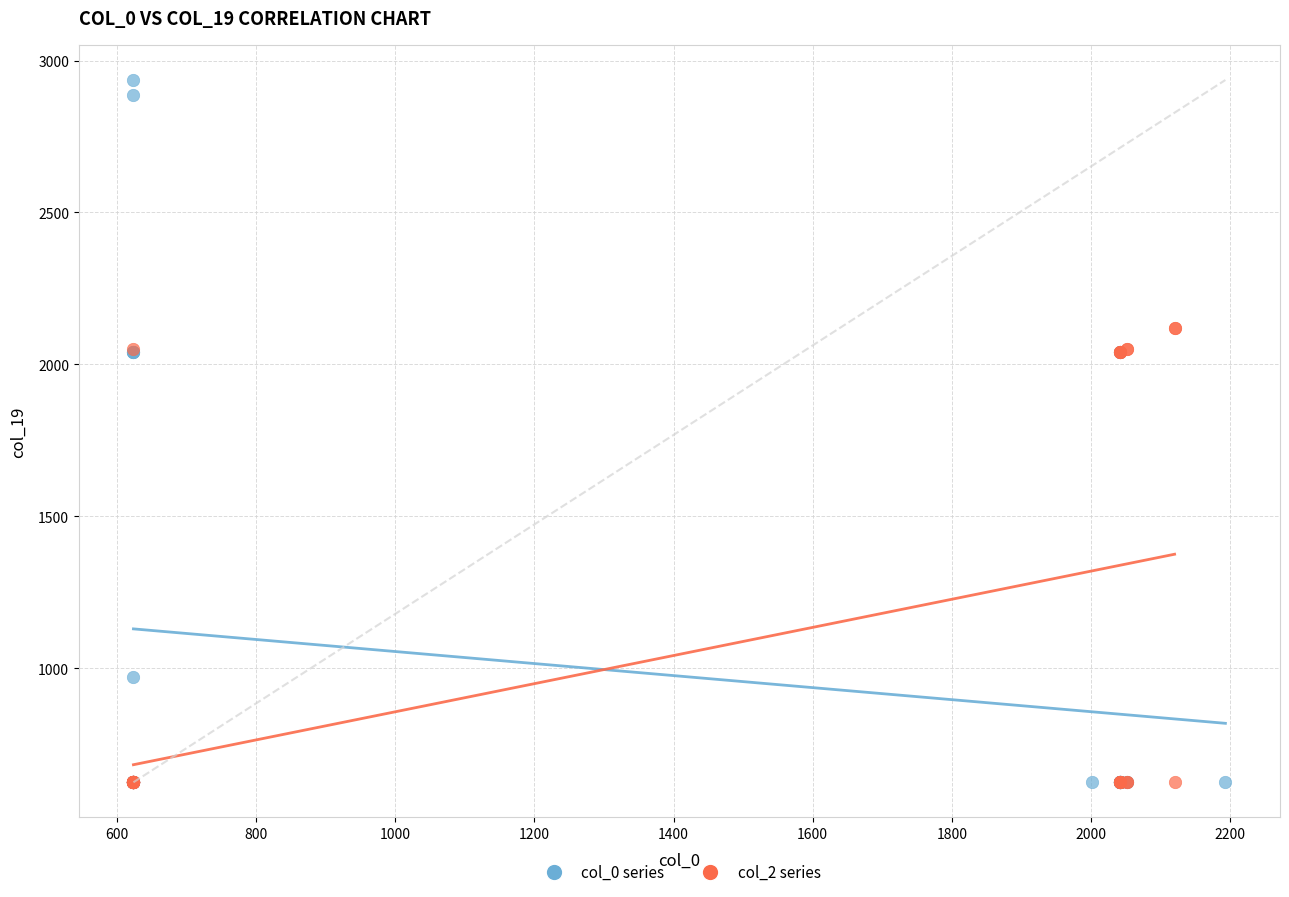

Which series has the widest spread of Y values?

col_0 series